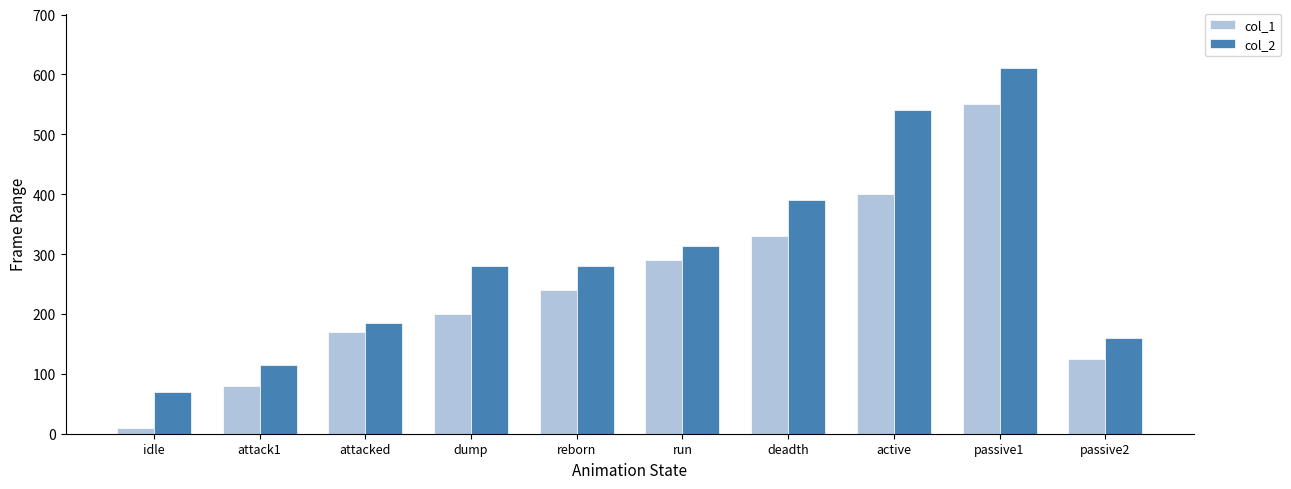

What is the sum of the col_2 values at run and reborn?

594